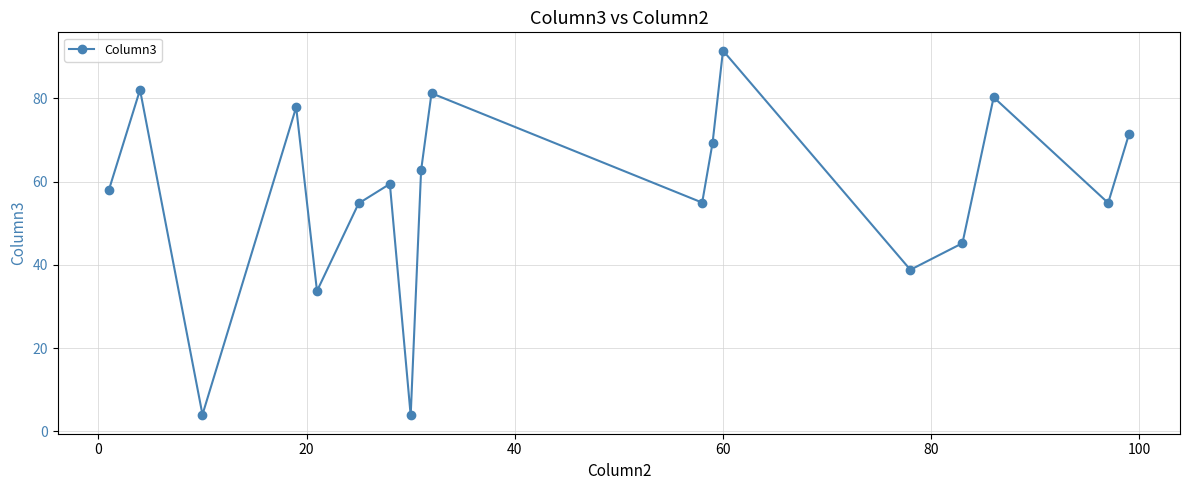

What is the maximum value shown in the chart?

91.5